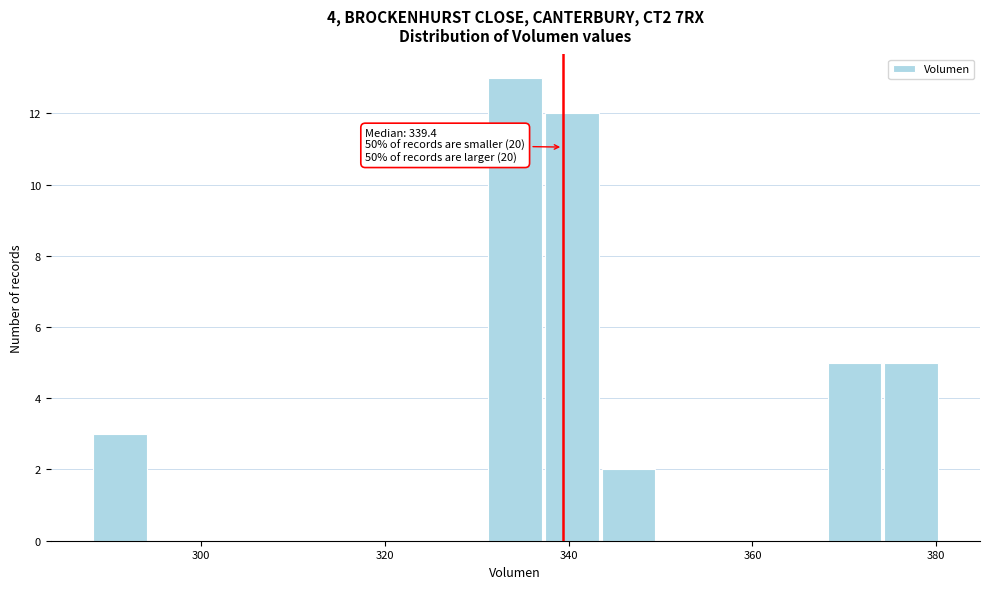

Around what value on the x-axis is the tallest bar? Give the approximate position of its centre, as read against the axis.

334